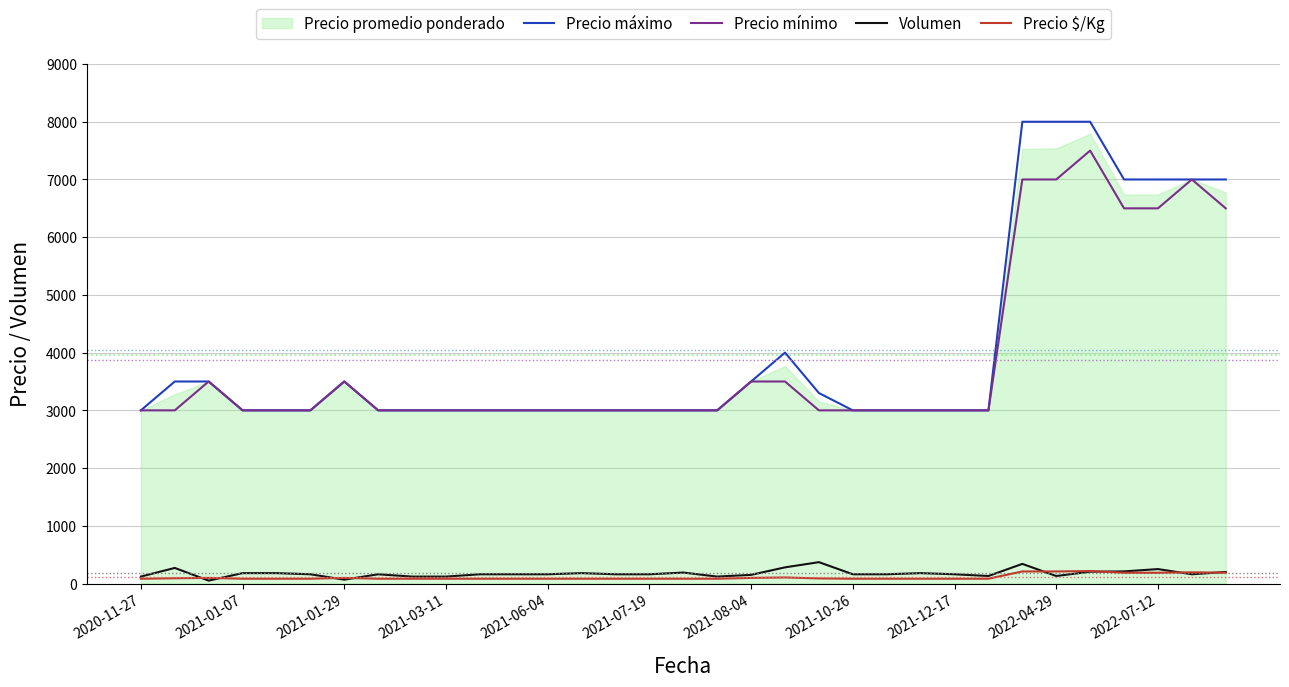

True or false: Precio mínimo and Precio $/Kg intersect in this chart.

False